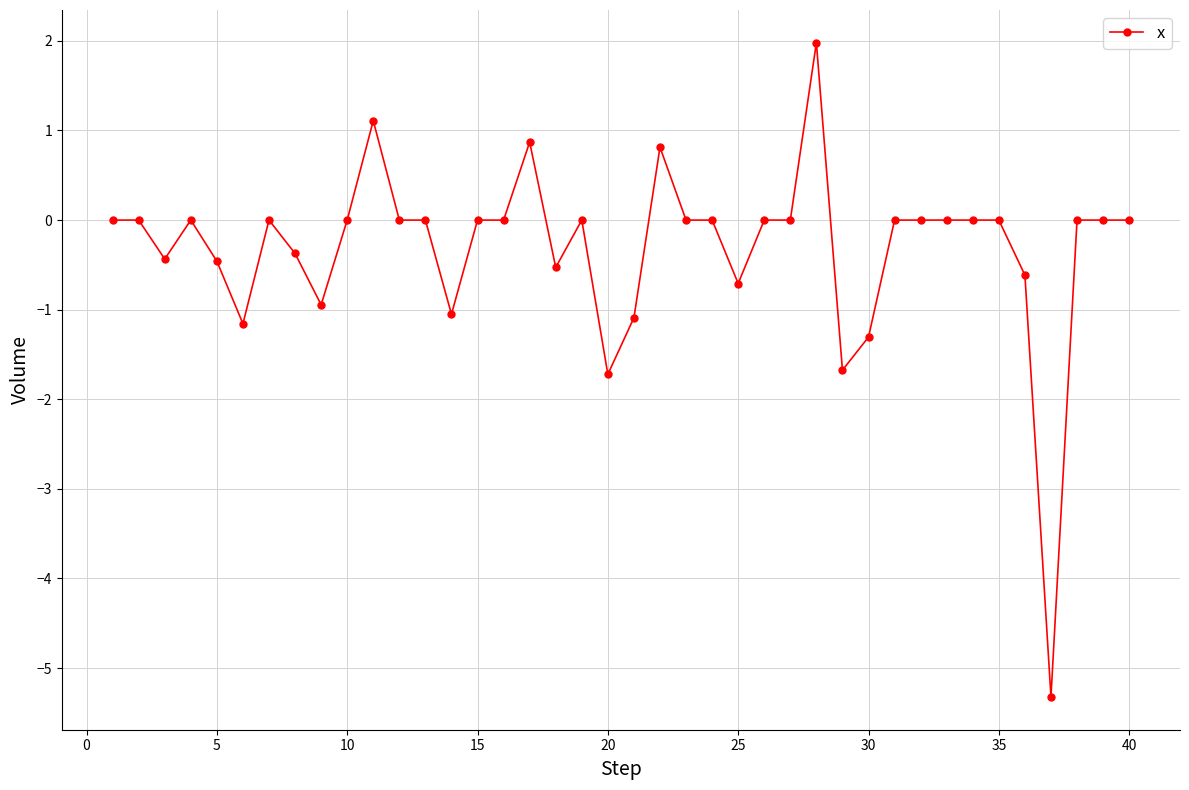

What is the smallest value displayed?

-5.3